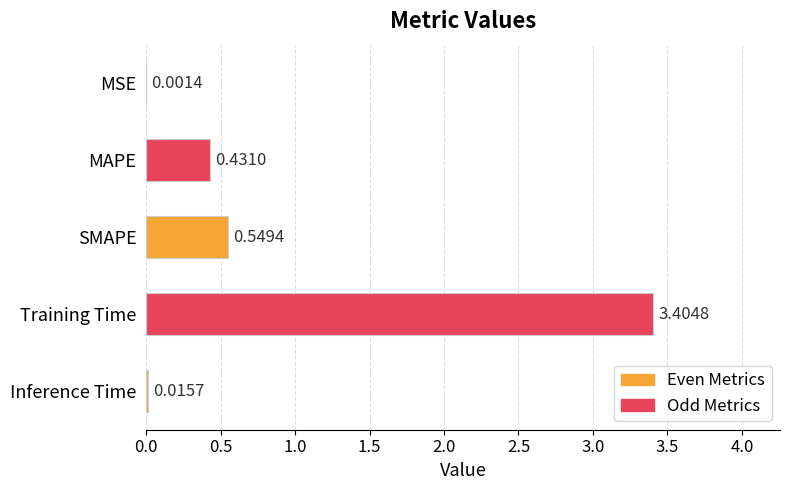

At which category does the chart reach its peak across all series?

Training Time